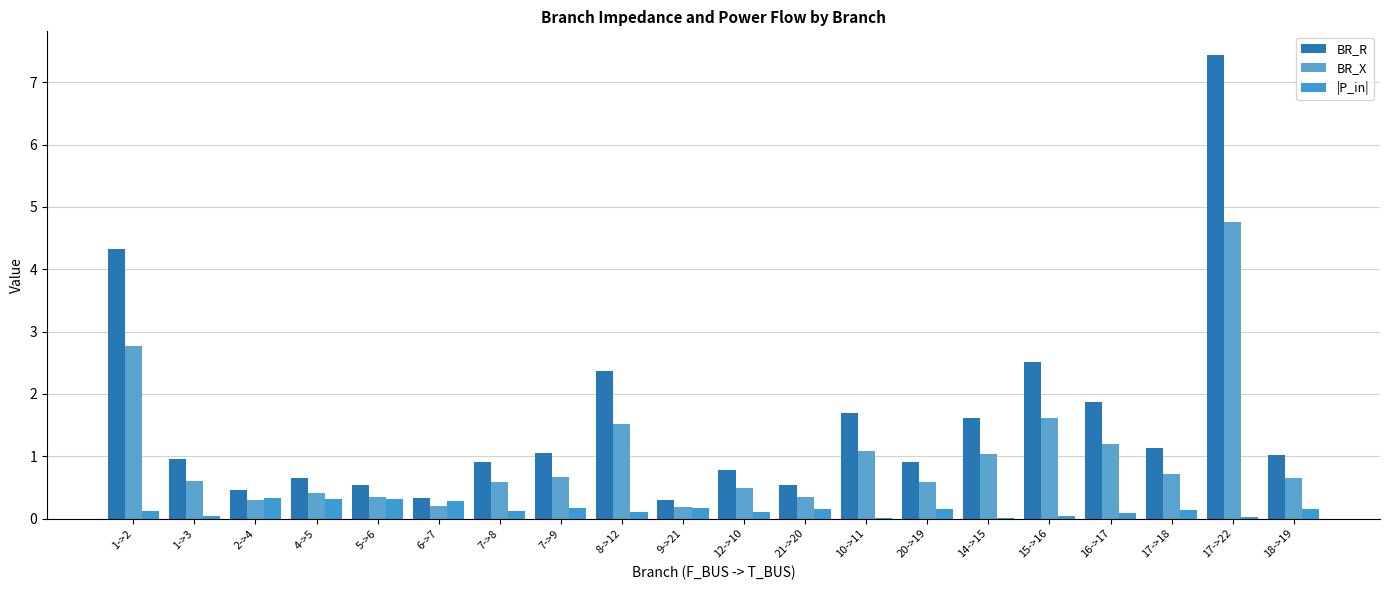

Rank the categories by |P_in| value from highest to lowest.

2->4, 4->5, 5->6, 6->7, 7->9, 9->21, 21->20, 20->19, 18->19, 17->18, 1->2, 7->8, 8->12, 12->10, 16->17, 1->3, 15->16, 17->22, 10->11, 14->15